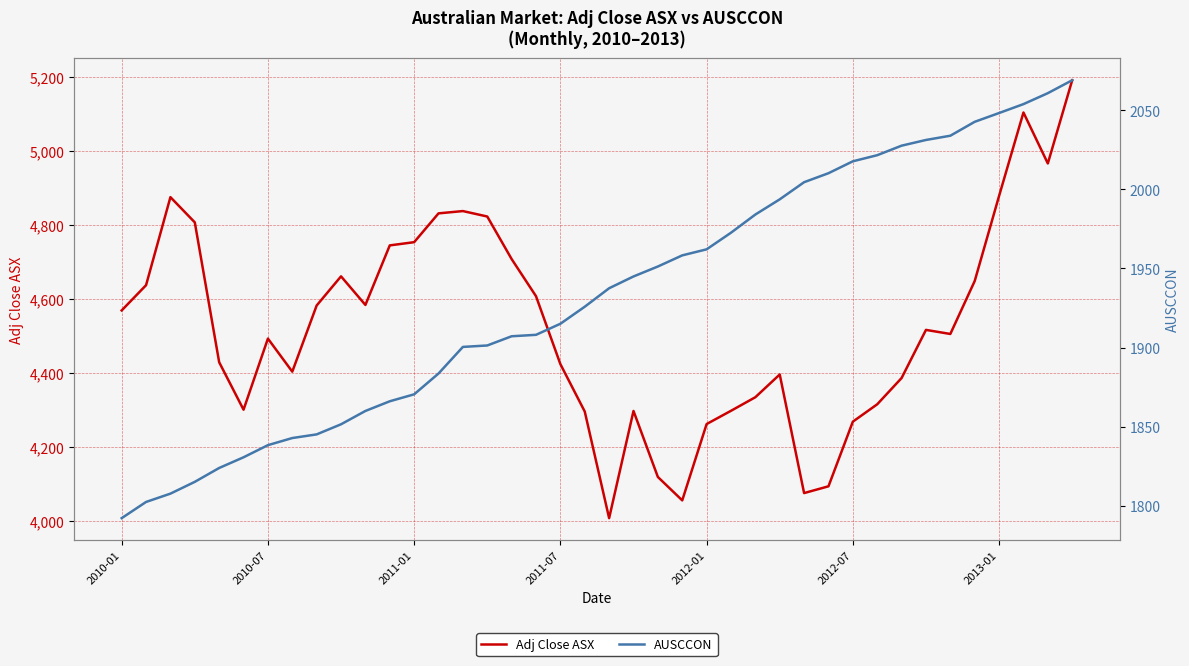

At which category is the sum across all series the highest?

39